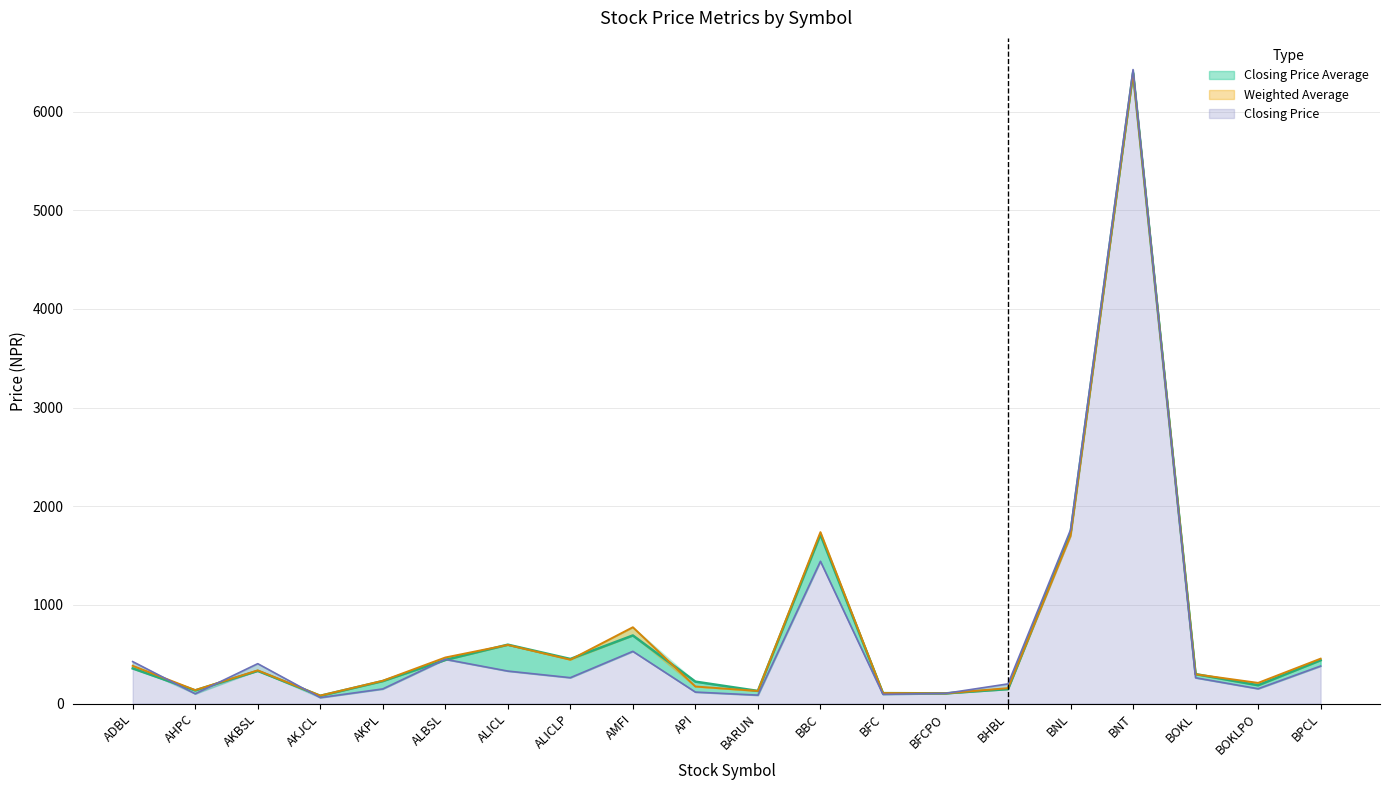

What is the difference between the highest and lowest values at ALICLP?

189.6